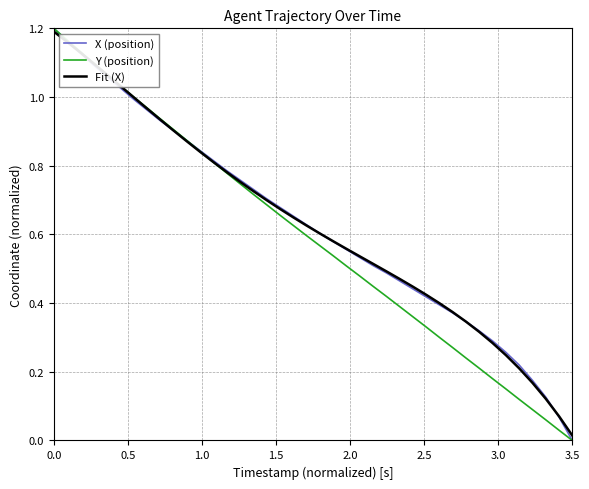

At how many categories does at least one series exceed 0?

40